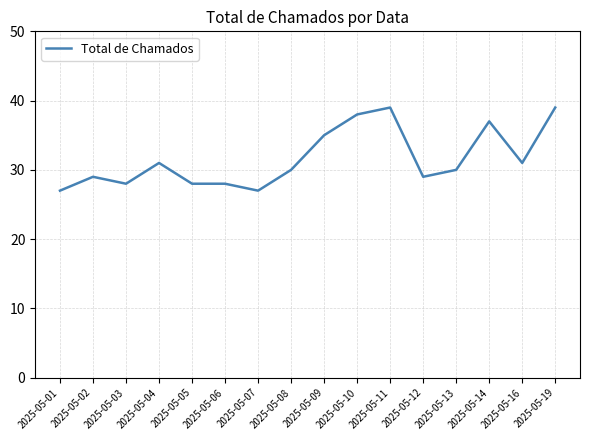

What is the difference between the values at 2025-05-10 and 2025-05-08?

8